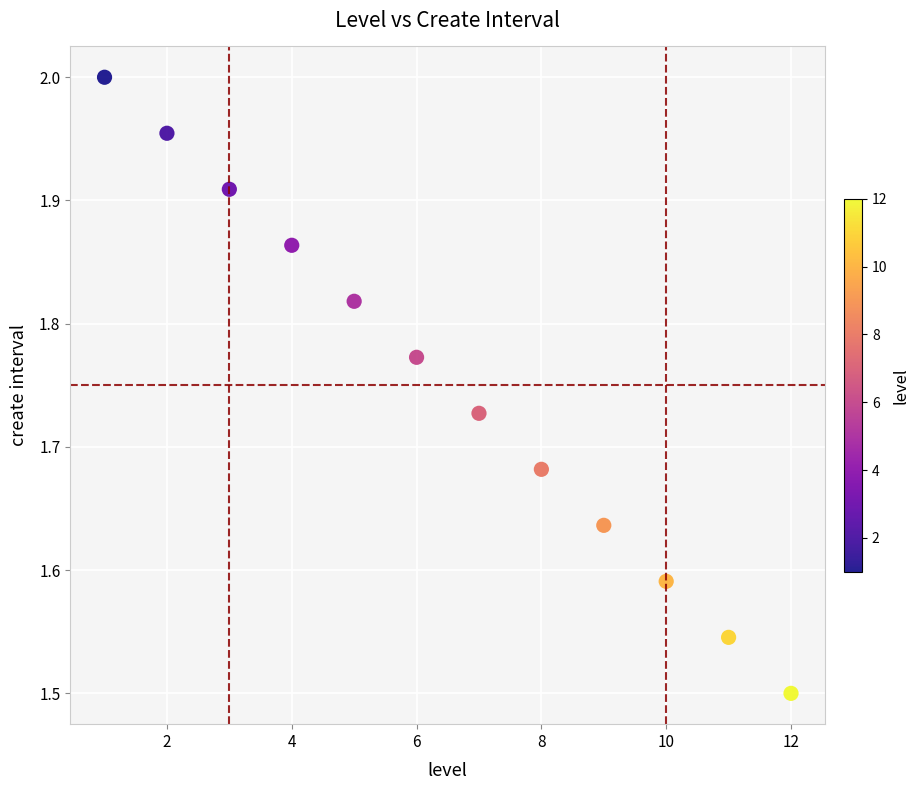

What is the range of Y values (max minus min)?

0.5